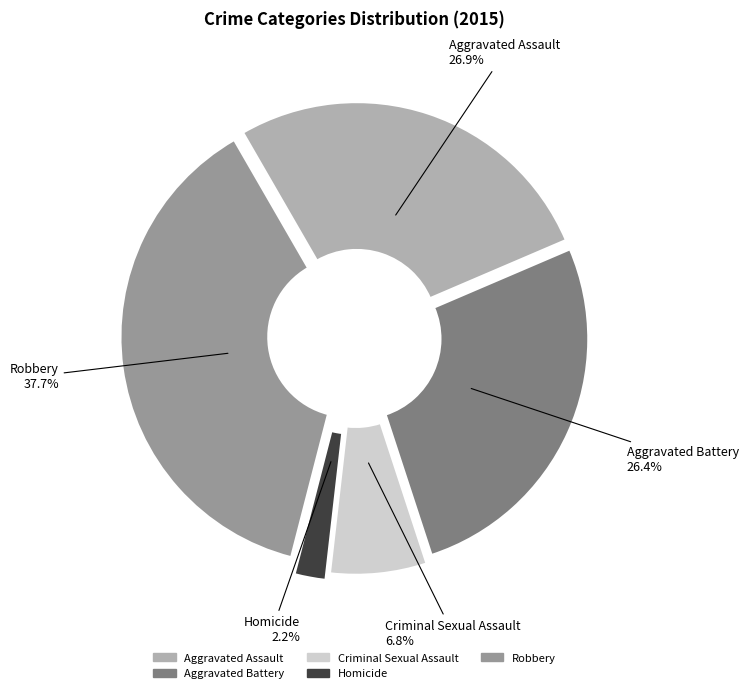

Does Robbery represent more than half of the total?

No